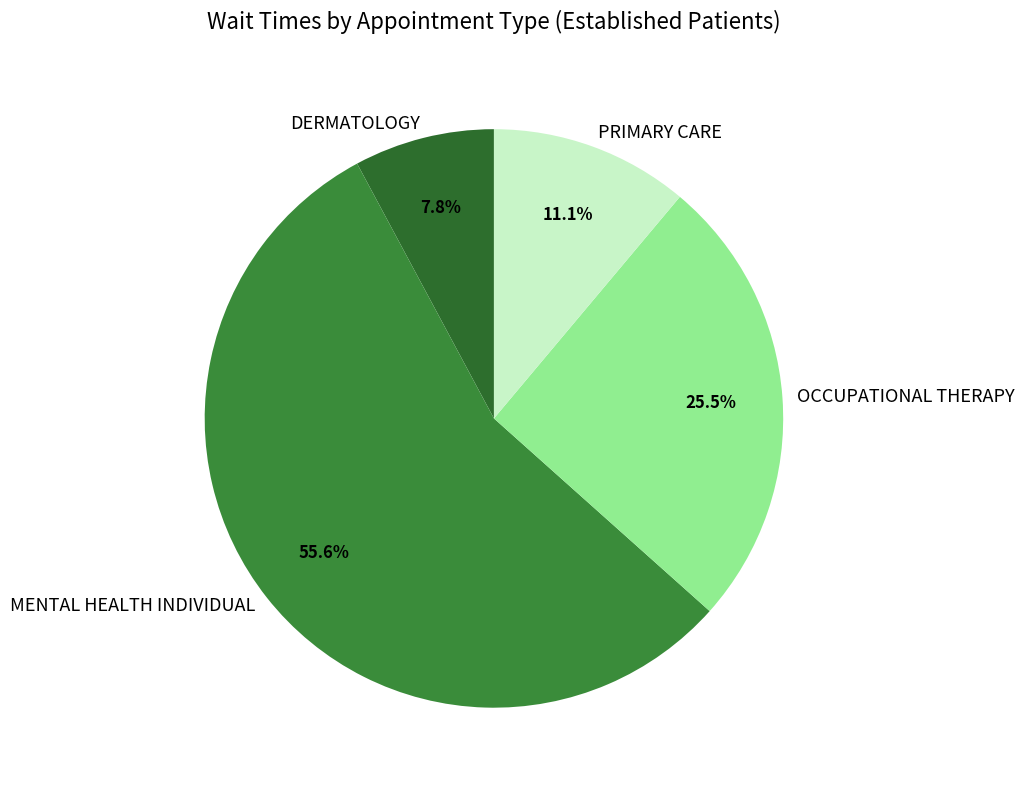

To the nearest percent, what portion does DERMATOLOGY represent?

8%